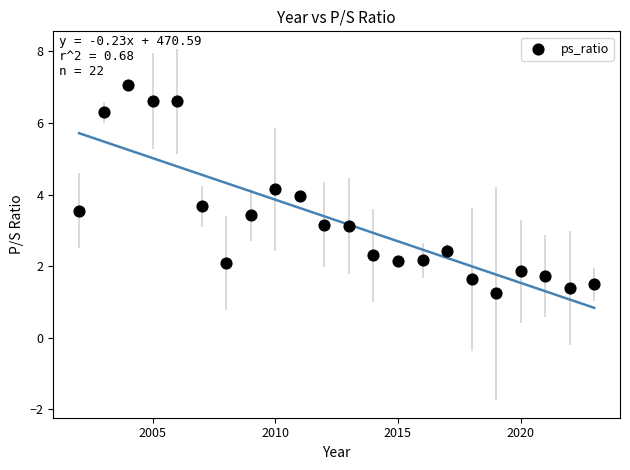

What is the range of Y values (max minus min)?

5.8